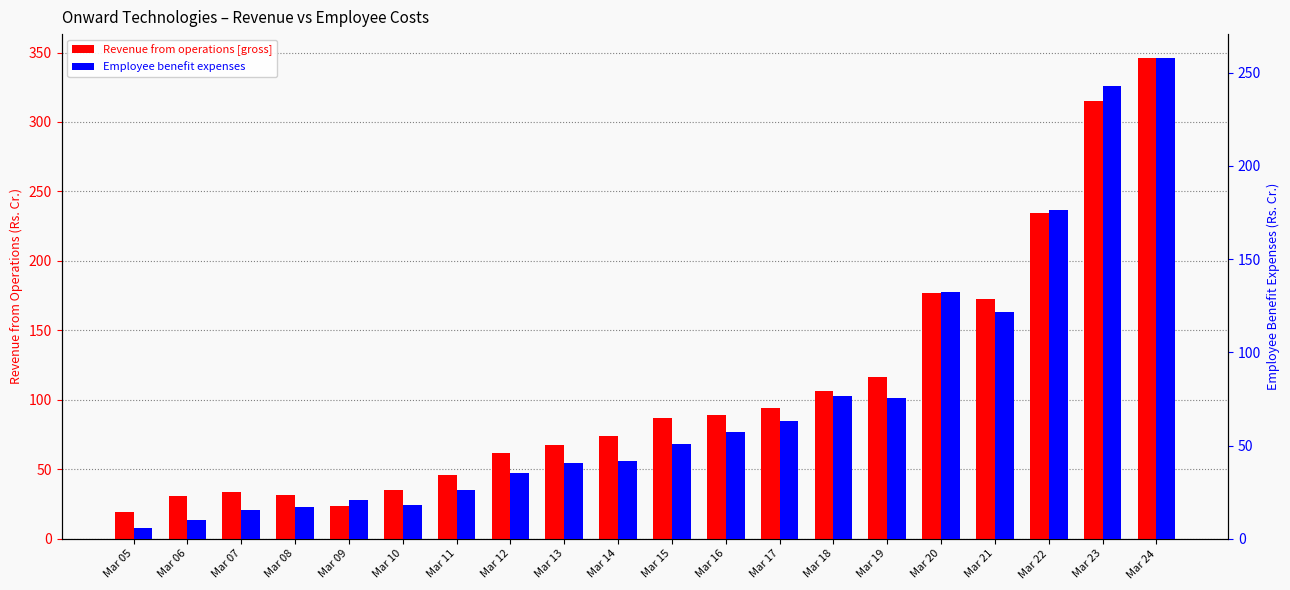

What is the difference between the maximum and minimum values in the Revenue from operations [gross] series?

326.7